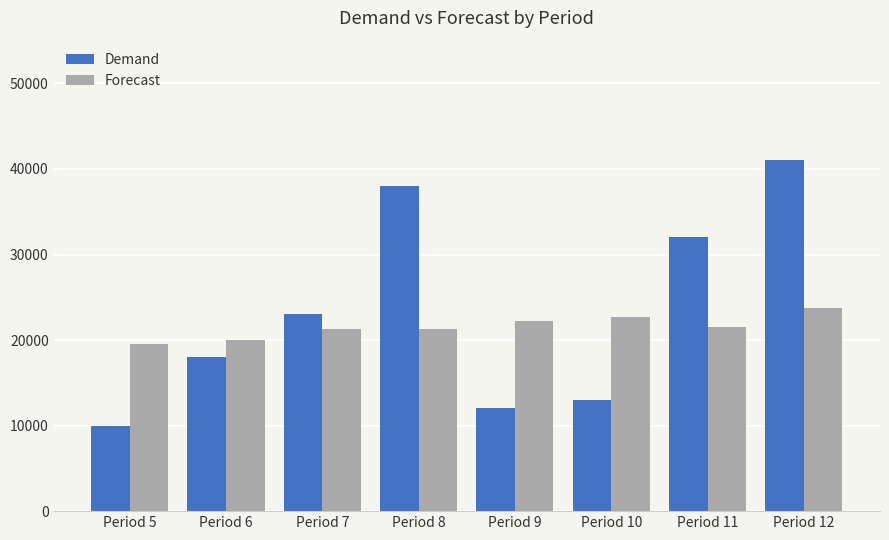

Reading left to right, transcribe all the data shown in this chart.

Demand: 10000	18000	23000	38000	12000	13000	32000	41000
Forecast: 19500	20000	21250	21250	22250	22750	21500	23750